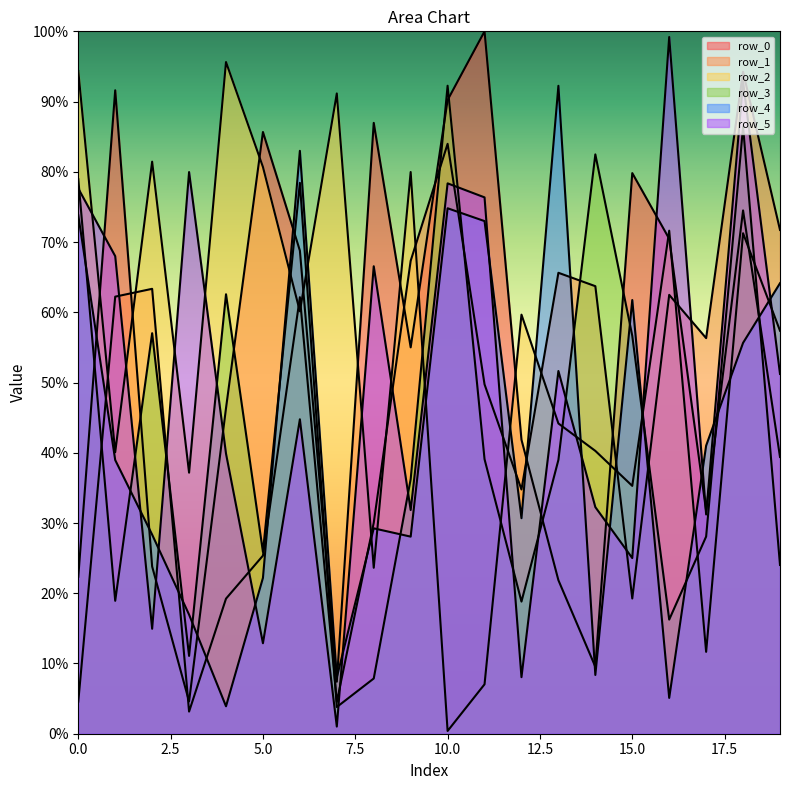

Is it true that row_0 equals 484831 at 17?

False